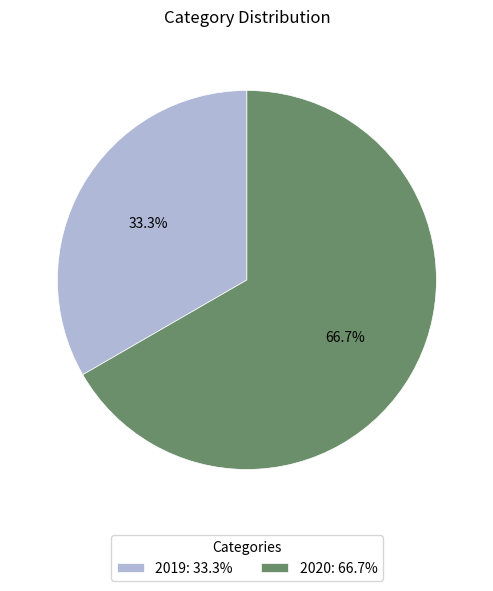

Rank the categories by value from highest to lowest.

2020, 2019